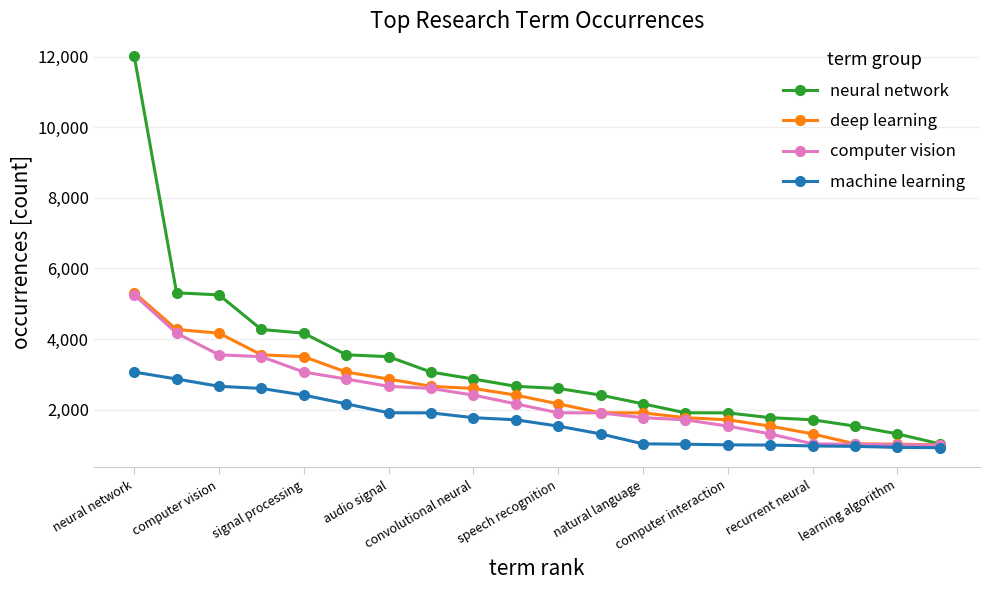

What is the value of the deep learning point at the 10th from the left?

2411